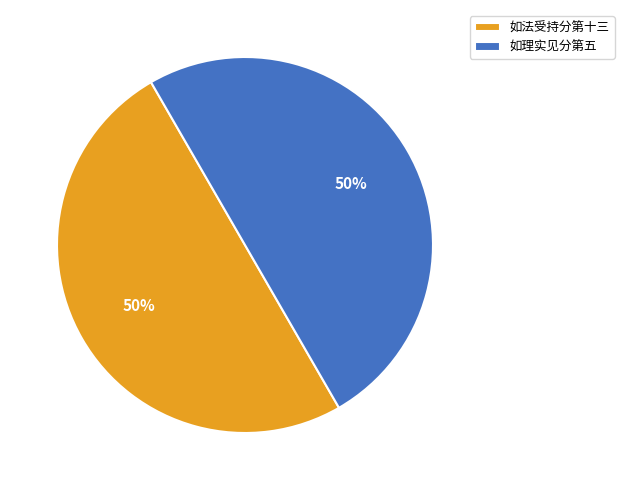

Is the sum of 如法受持分第十三 and 如理实见分第五 greater than half?

Yes